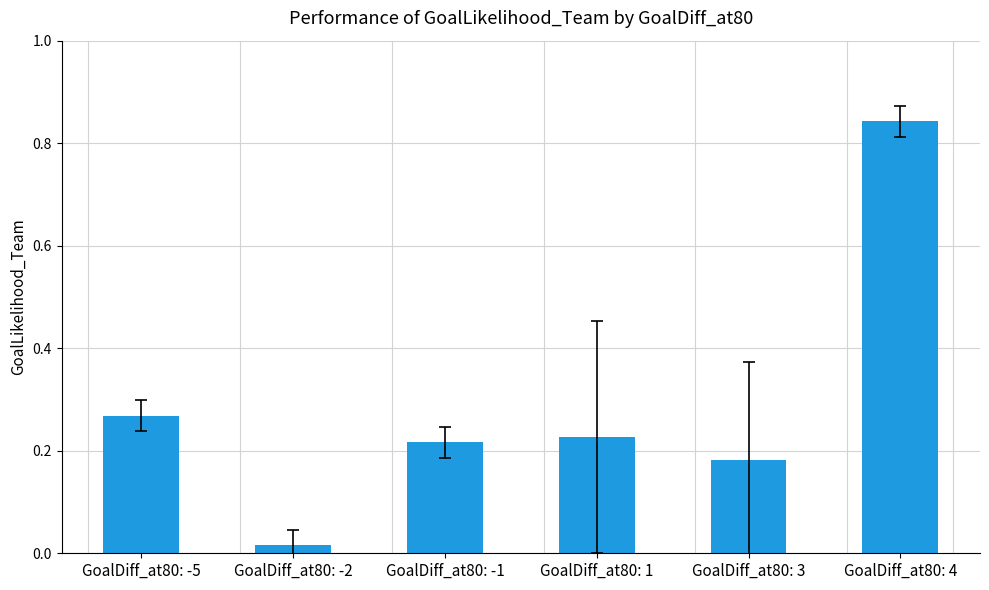

List the labels in order of value, largest first.

GoalDiff_at80: 4, GoalDiff_at80: -5, GoalDiff_at80: 1, GoalDiff_at80: -1, GoalDiff_at80: 3, GoalDiff_at80: -2